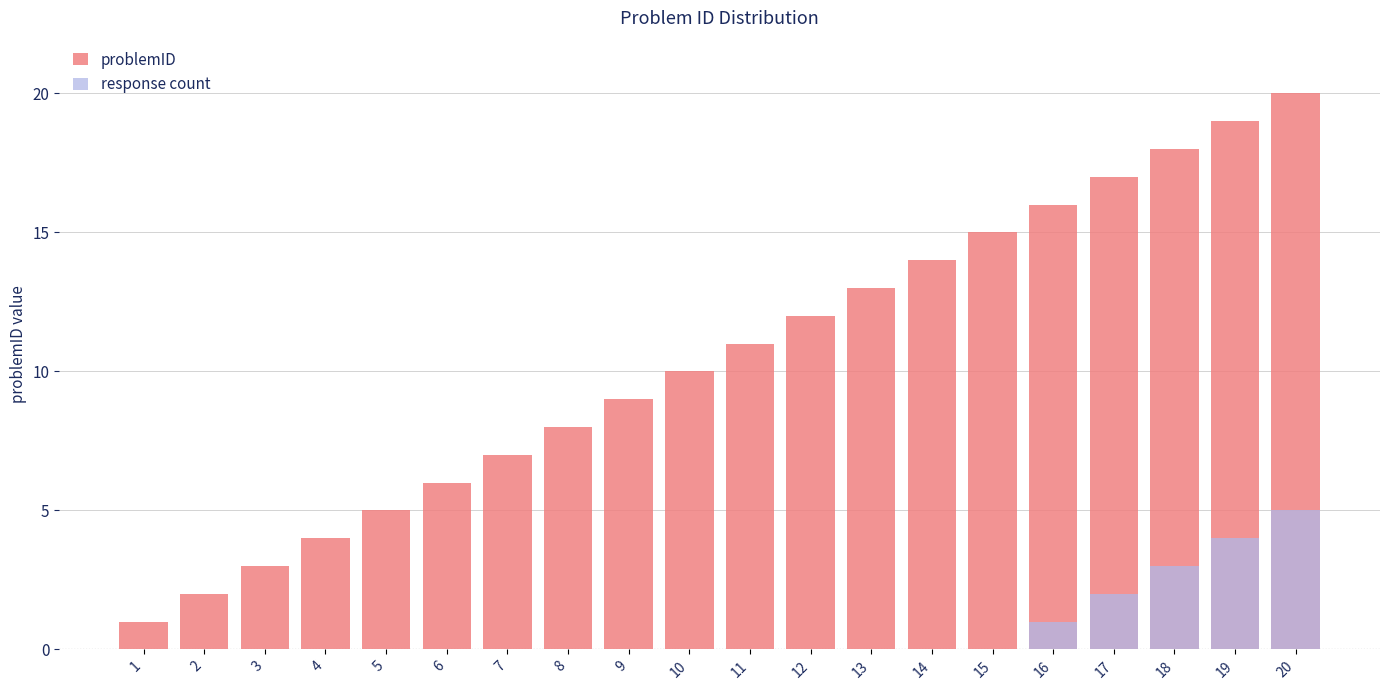

Where does the problemID series first go above 11?

12